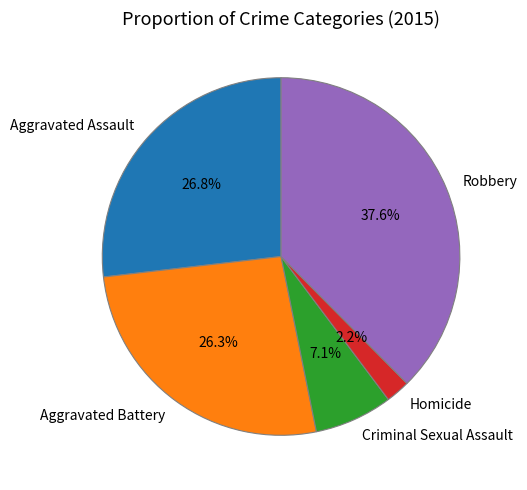

To the nearest percent, what is the combined percentage of Robbery and Aggravated Battery?

64%